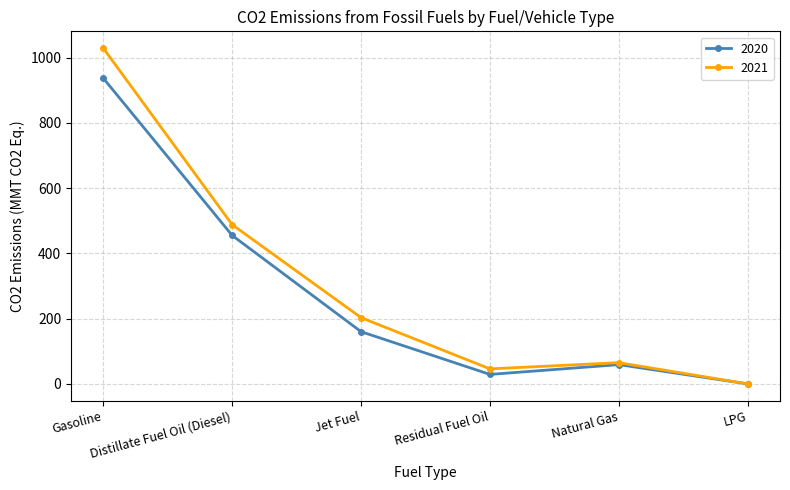

The value of 2021 at Distillate Fuel Oil (Diesel) is 287. True or false?

False